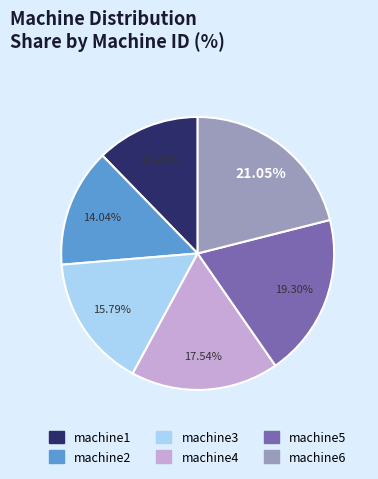

To the nearest percent, what percentage of the pie is machine4?

18%